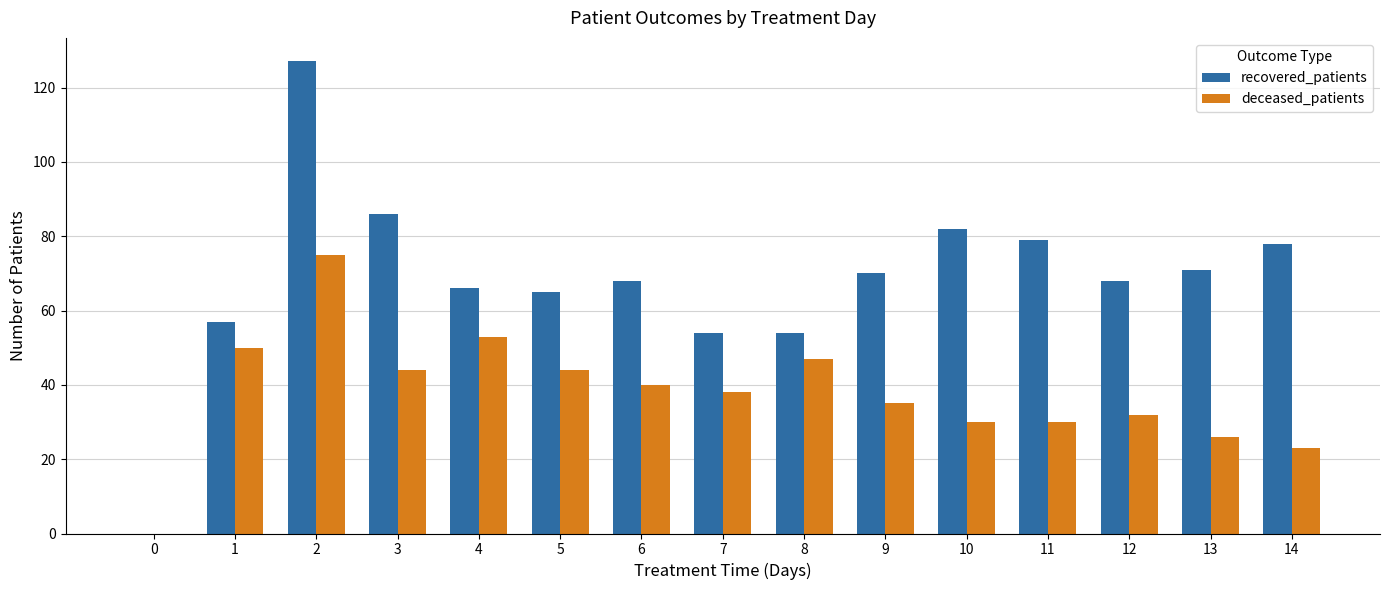

Reading left to right, transcribe all the data shown in this chart.

recovered_patients: 0=0	1=57	2=127	3=86	4=66	5=65	6=68	7=54	8=54	9=70	10=82	11=79	12=68	13=71	14=78
deceased_patients: 0=0	1=50	2=75	3=44	4=53	5=44	6=40	7=38	8=47	9=35	10=30	11=30	12=32	13=26	14=23